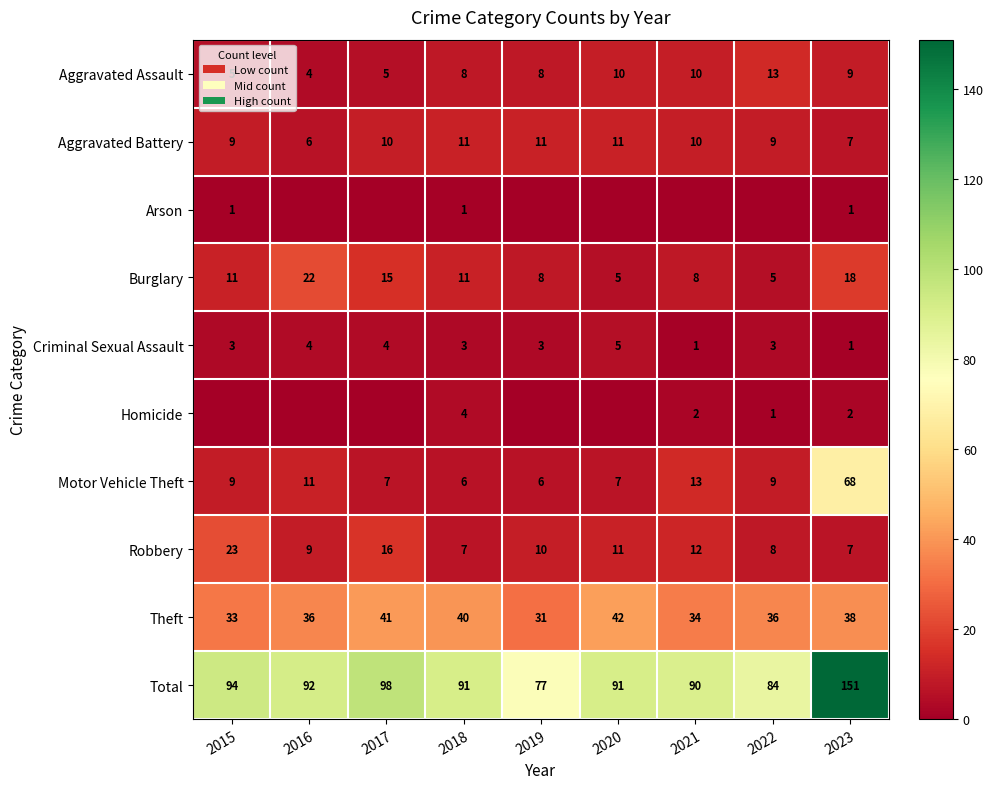

The Burglary series shows 14 at 2018. True or false?

False